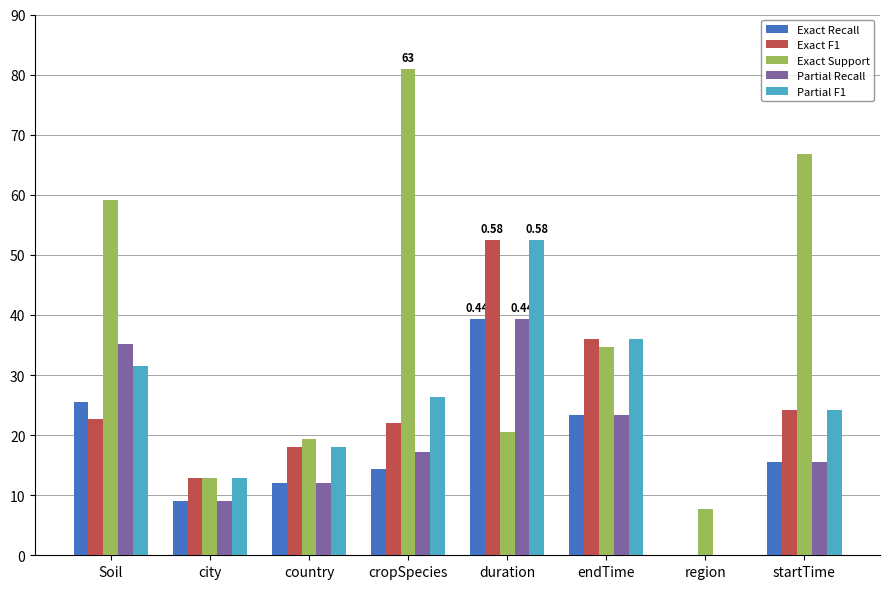

How many values in Exact Recall are above zero?

7